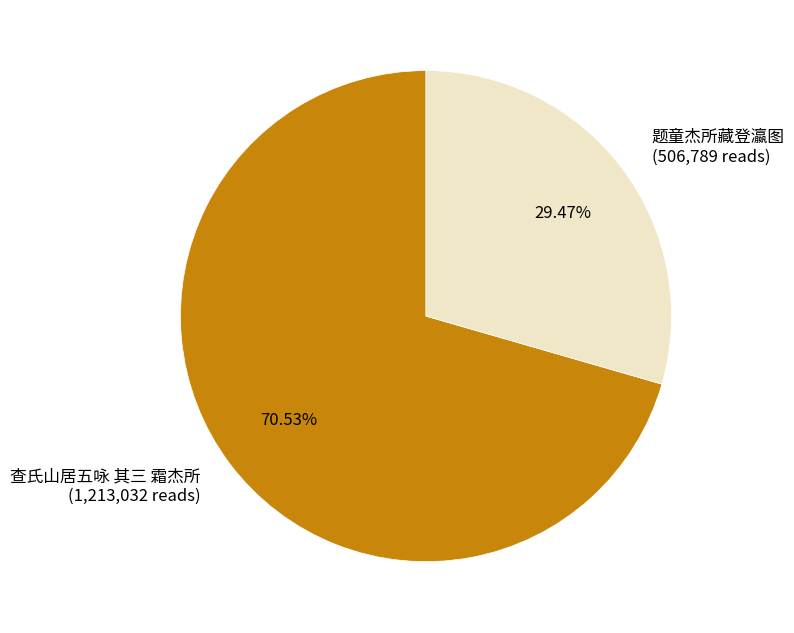

To the nearest percent, what is the combined percentage of 题童杰所藏登瀛图 and 查氏山居五咏 其三 霜杰所?

100%